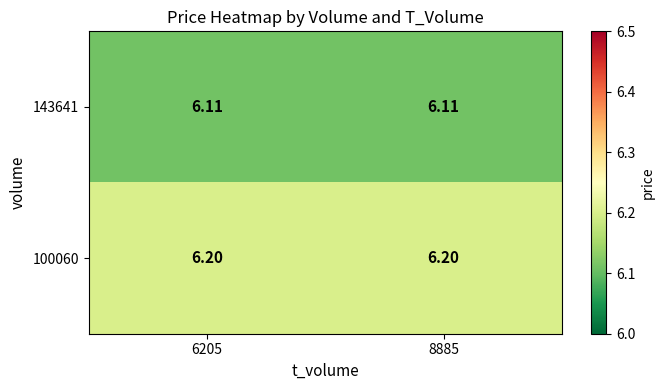

What is the total value across all series at 8885?

12.3